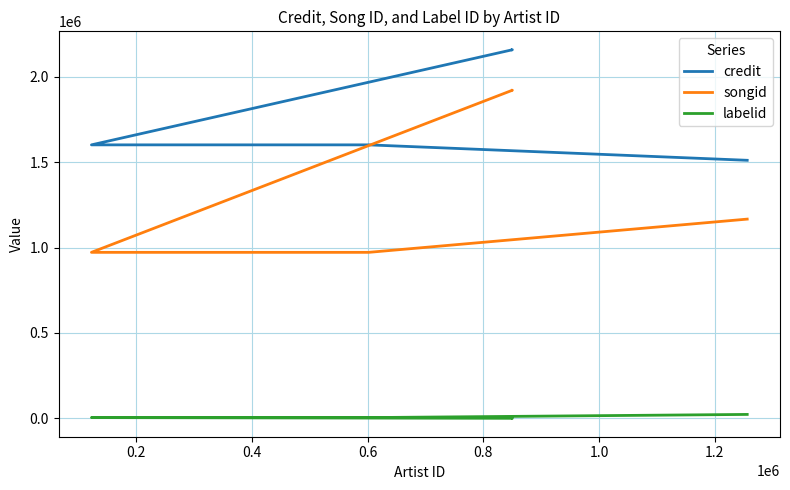

How many labelid values are between 198 and 4372?

5